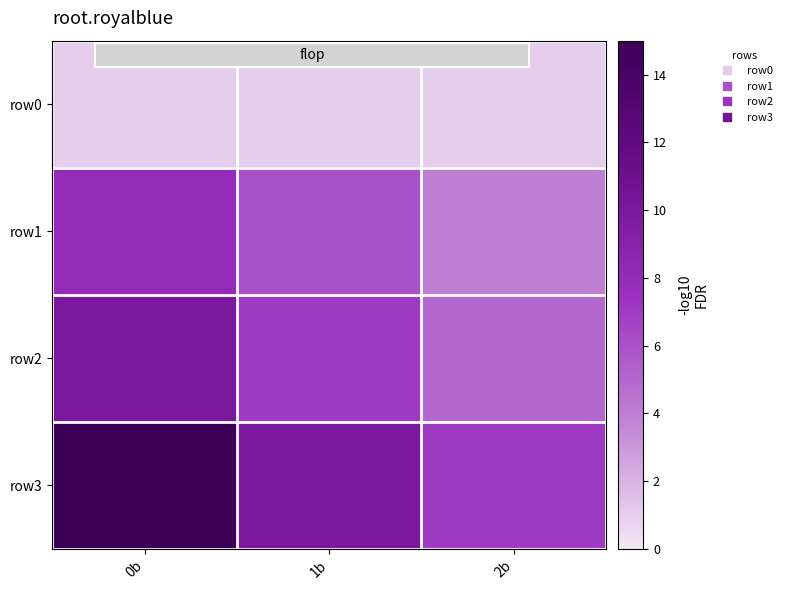

At 2b, list the series in order from largest to smallest.

row3, row2, row1, row0